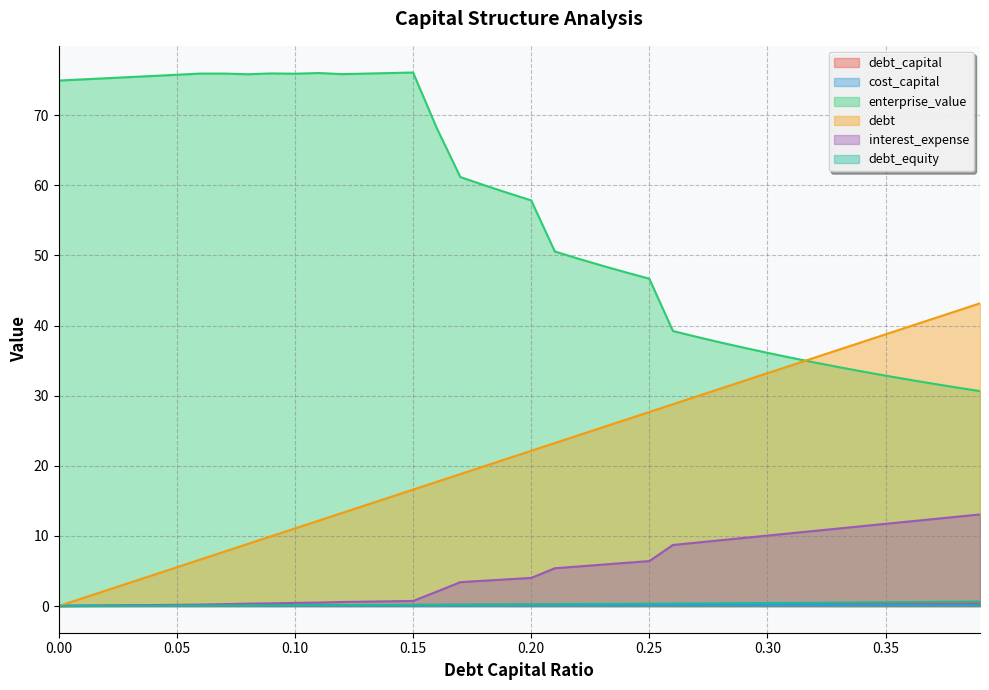

How many lines are shown in the chart?

6